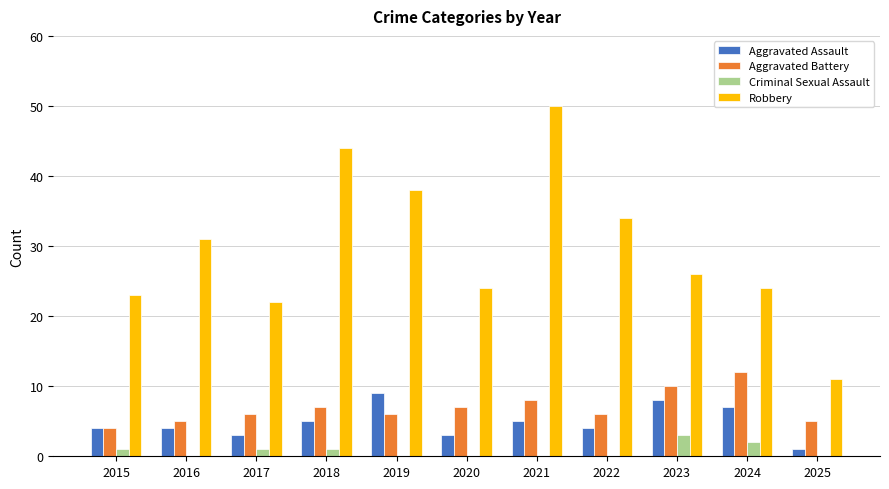

Which category has the highest value across all series?

2021